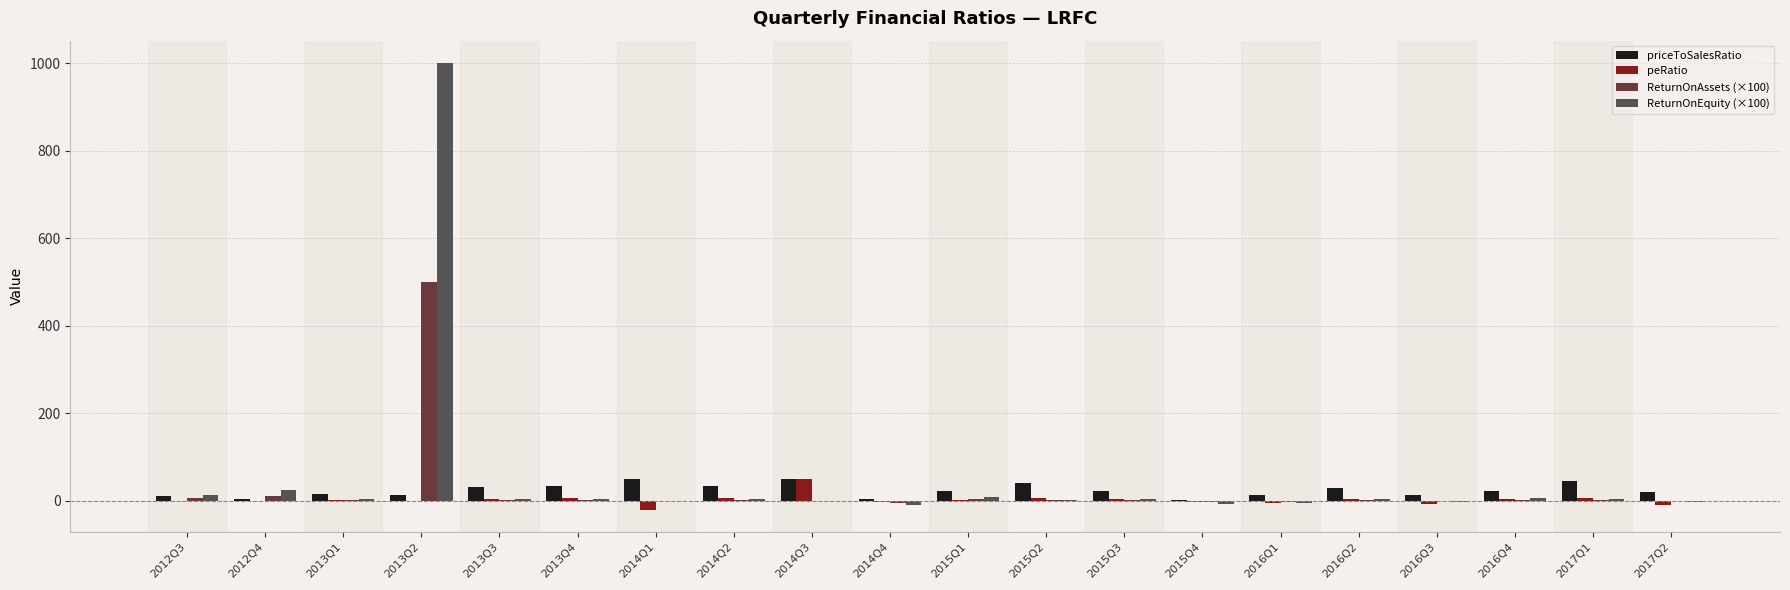

The value of ReturnOnAssets (×100) at 2013Q2 is 201.8. True or false?

False